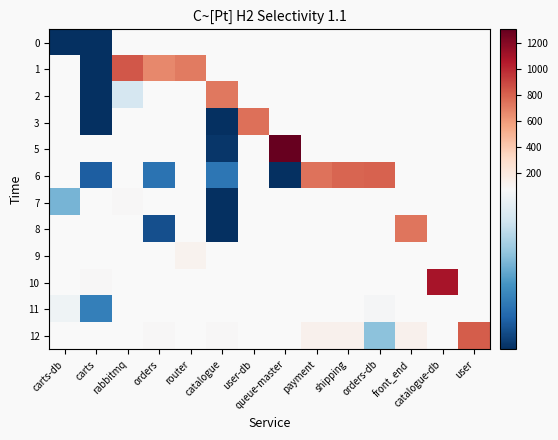

How many distinct data groups are displayed?

12